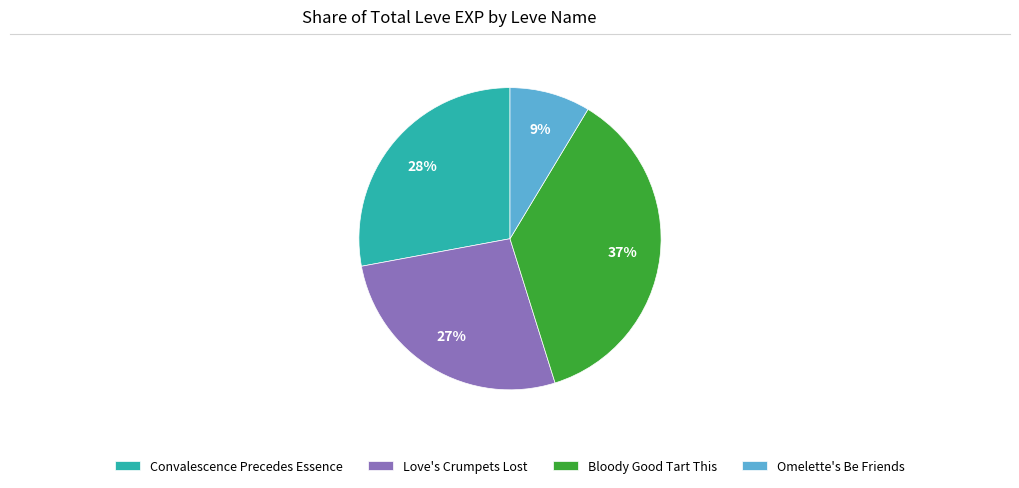

Approximately how many times larger is the value at Love's Crumpets Lost compared to Bloody Good Tart This?

0.7